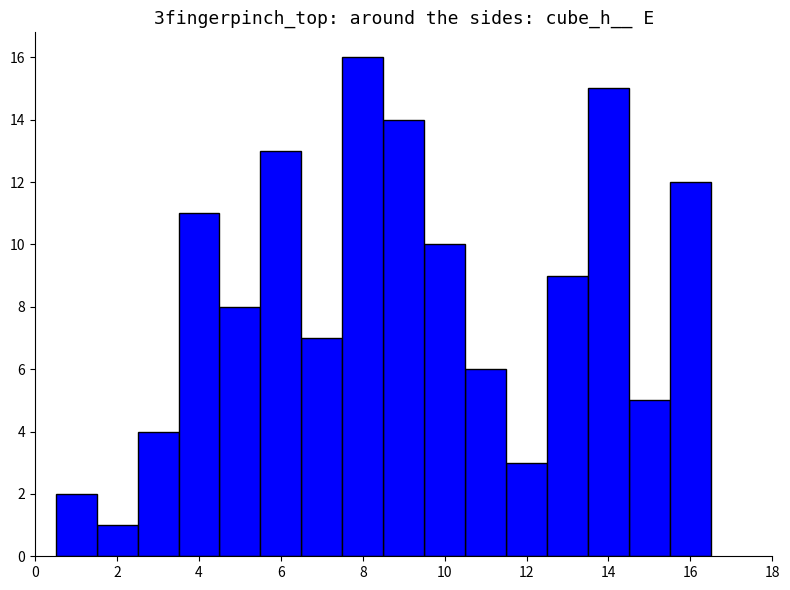

Does the chart contain any negative values?

No